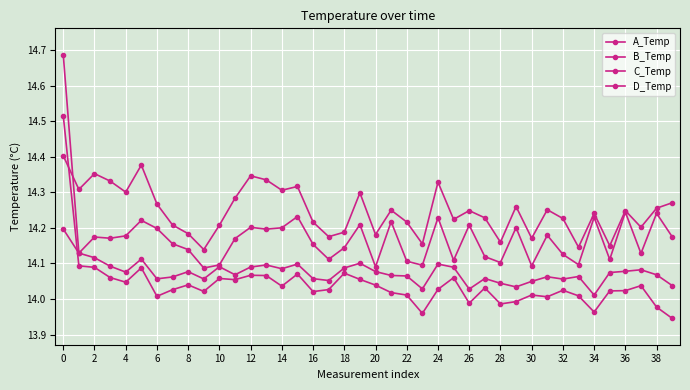

True or false: A_Temp and B_Temp cross at least once.

False